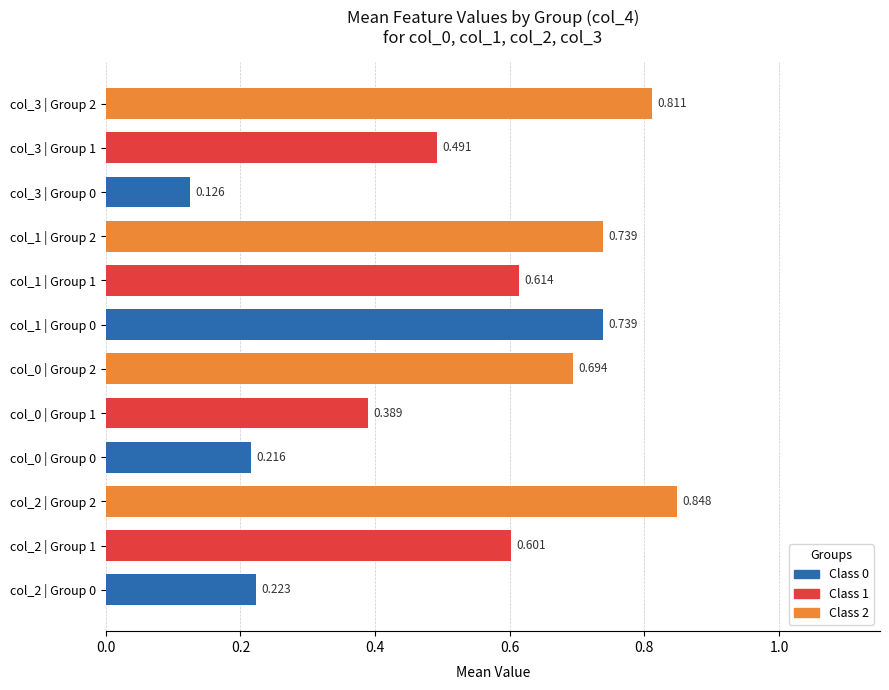

How many bars are there in total?

12